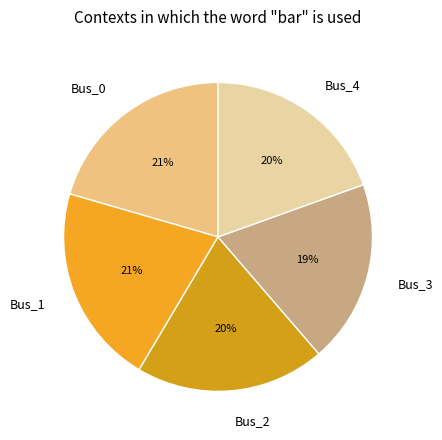

To the nearest percent, what is the difference between the largest and smallest slice percentages?

2%